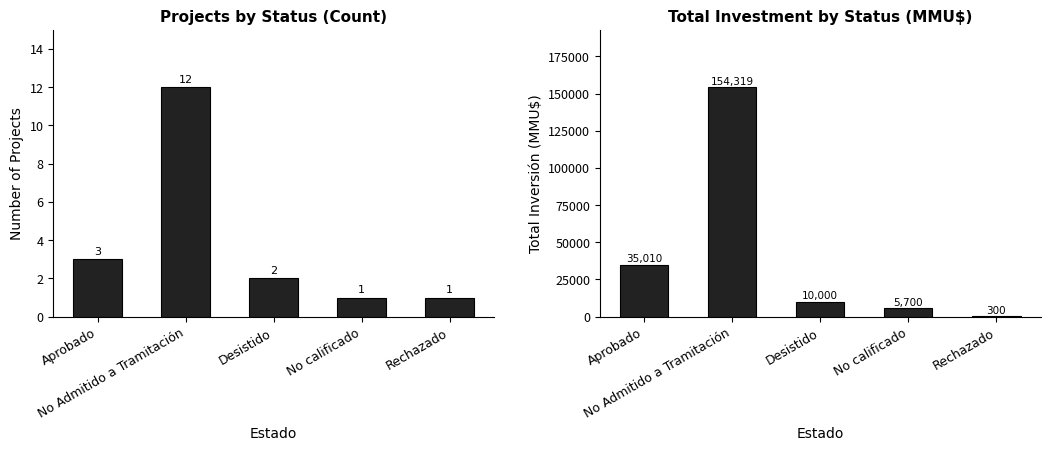

What is the smallest value displayed?

1